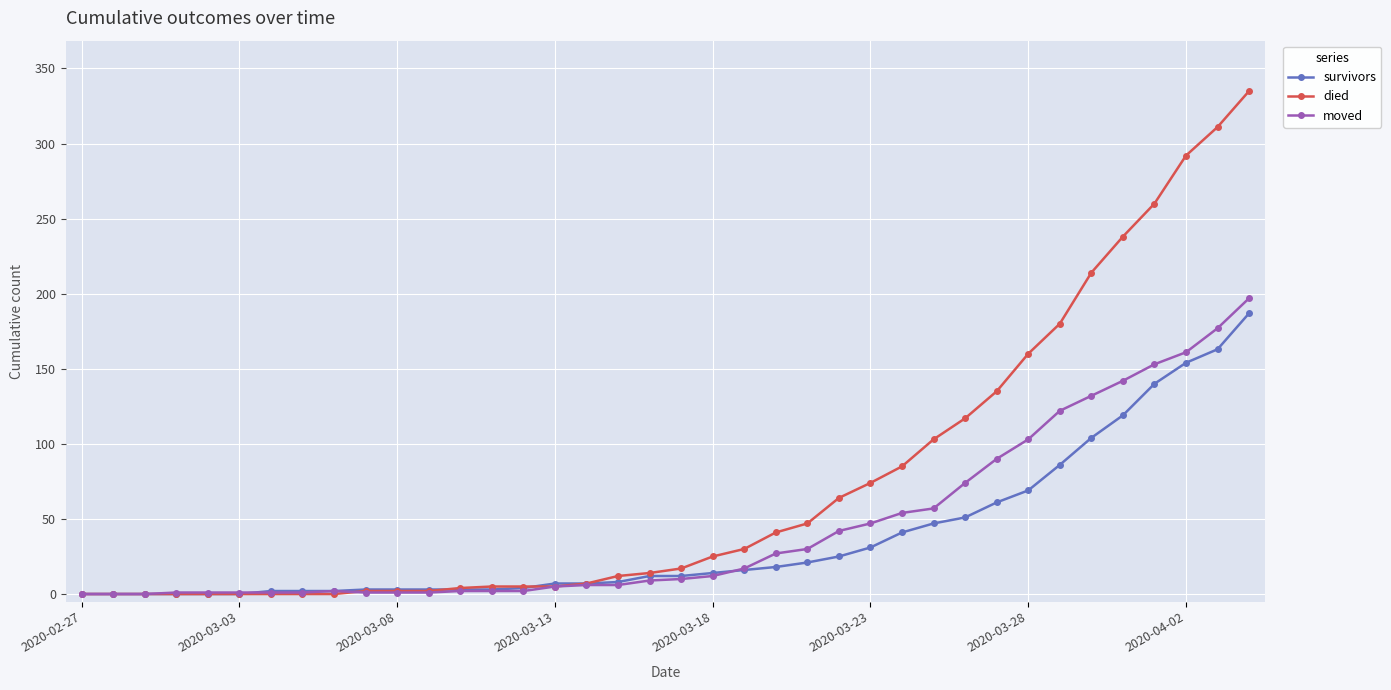

Rank the series by their average value, from highest to lowest.

died, moved, survivors